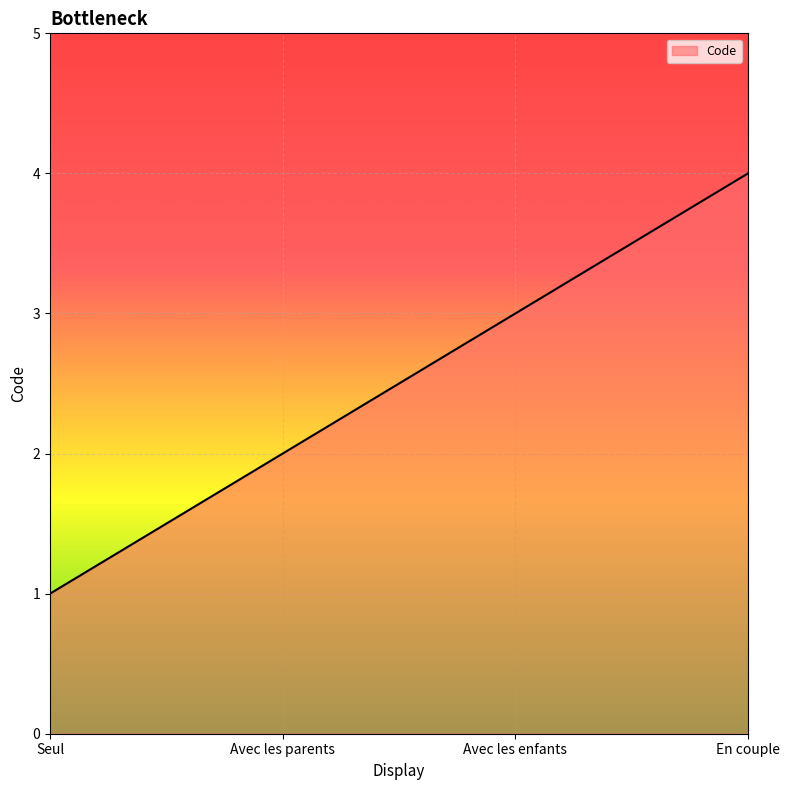

What is the sum of the values at Avec les enfants and Seul?

4